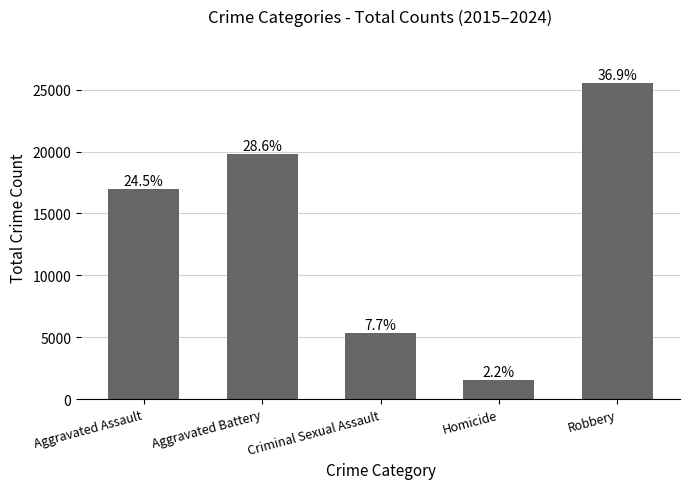

Are the bars horizontal?

No